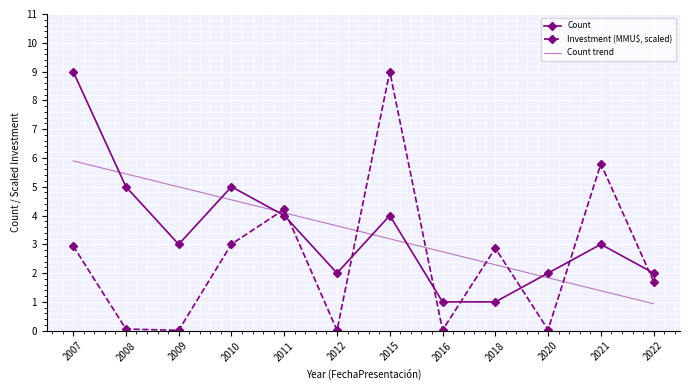

True or false: Investment (MMU$, scaled) has a value of 4.4 at 2018.

False